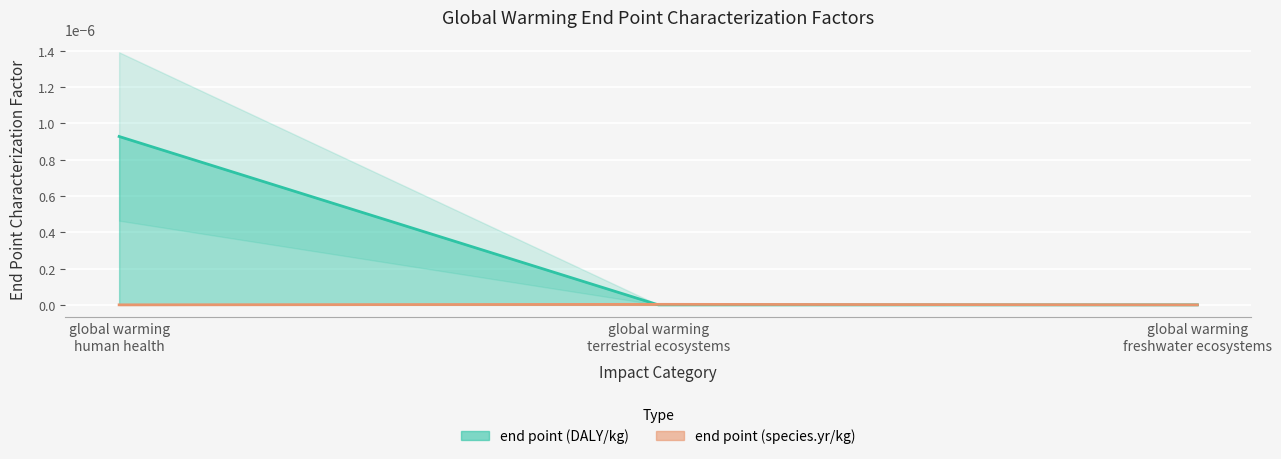

How many lines are shown in the chart?

2